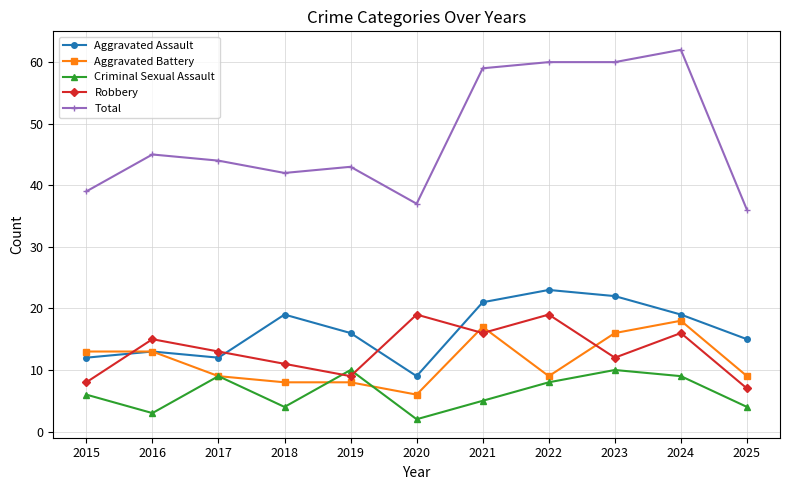

After their last crossing, which series has the higher values: Aggravated Battery or Robbery?

Aggravated Battery